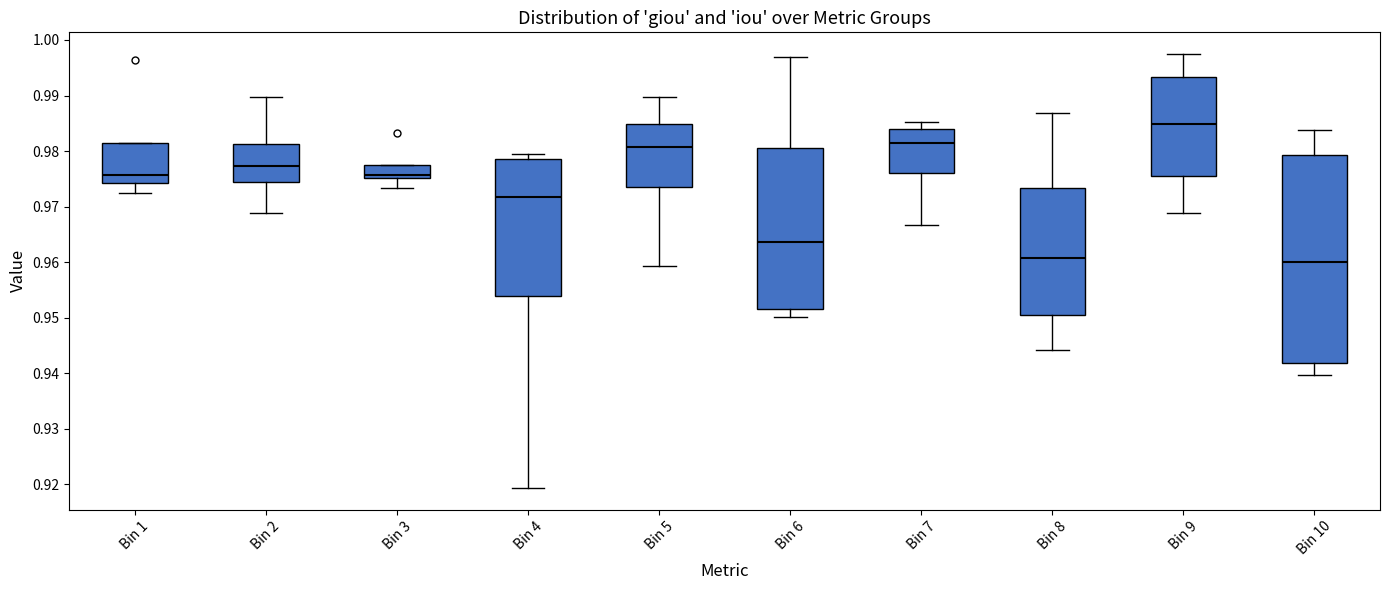

Which box is the tallest, from its lower edge to its upper edge?

Bin 10